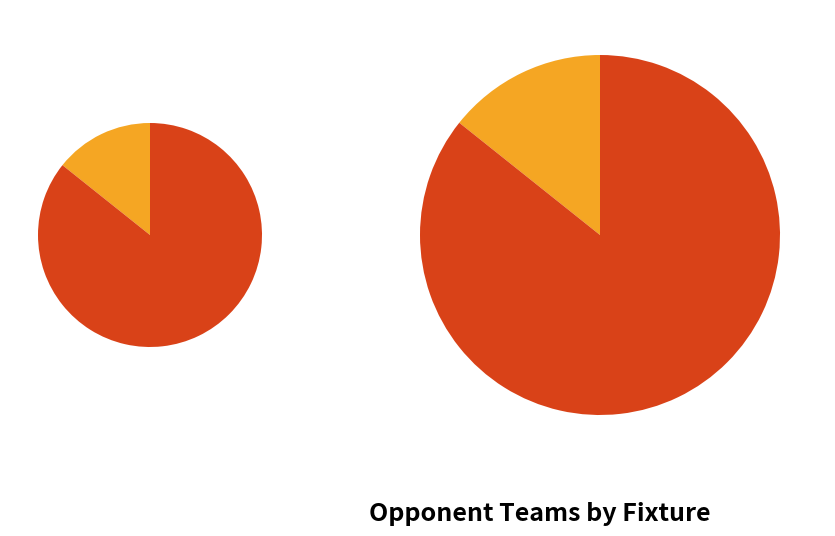

To the nearest percent, what is the average slice percentage?

50%